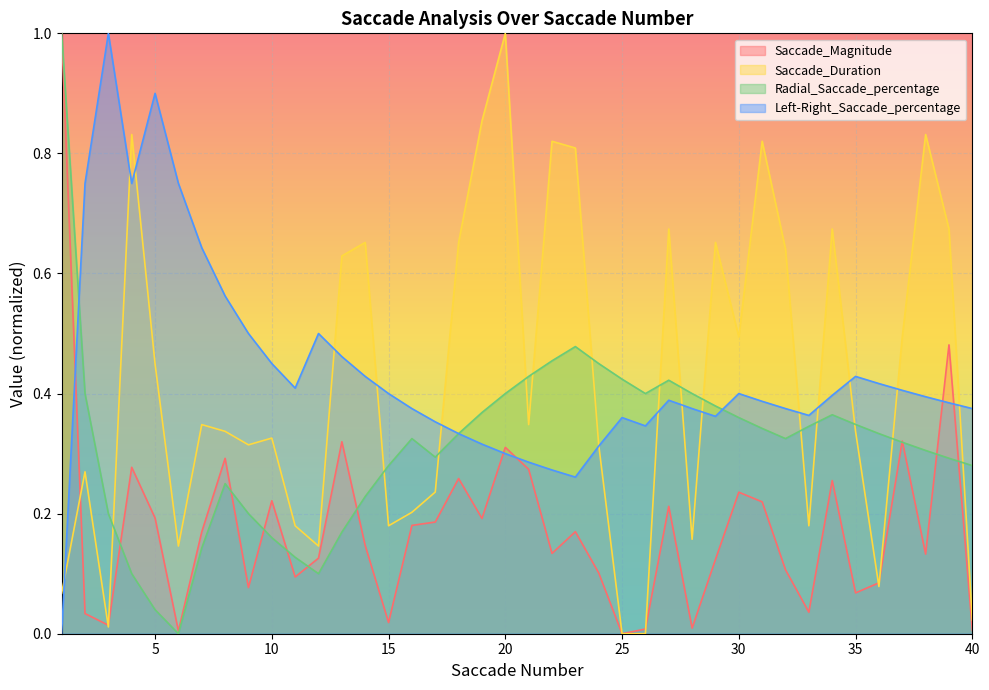

Rank the series by their maximum value, from highest to lowest.

Saccade_Magnitude, Saccade_Duration, Radial_Saccade_percentage, Left-Right_Saccade_percentage